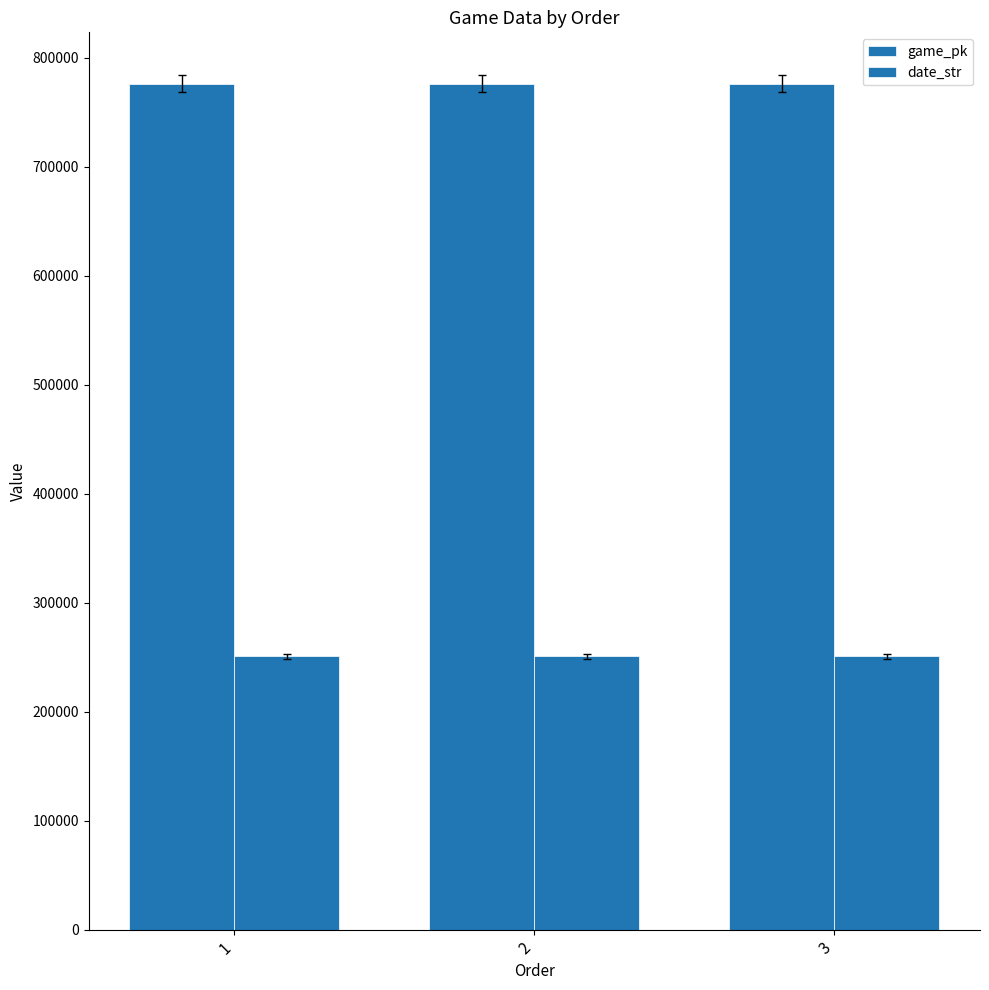

Reading right to left, transcribe all the data shown in this chart.

game_pk: 3=776490	2=776478	1=776452
date_str: 3=250902	2=250903	1=250905